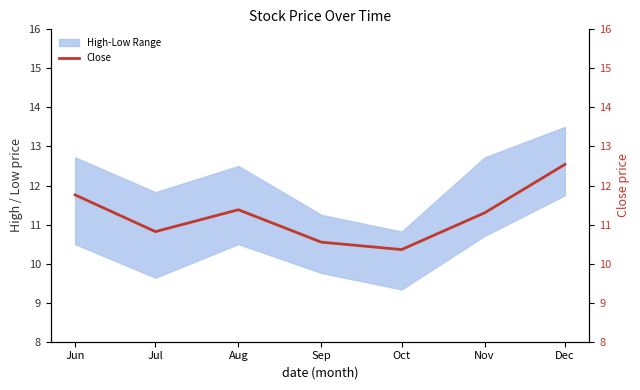

What is the difference between the maximum and minimum values?

2.2